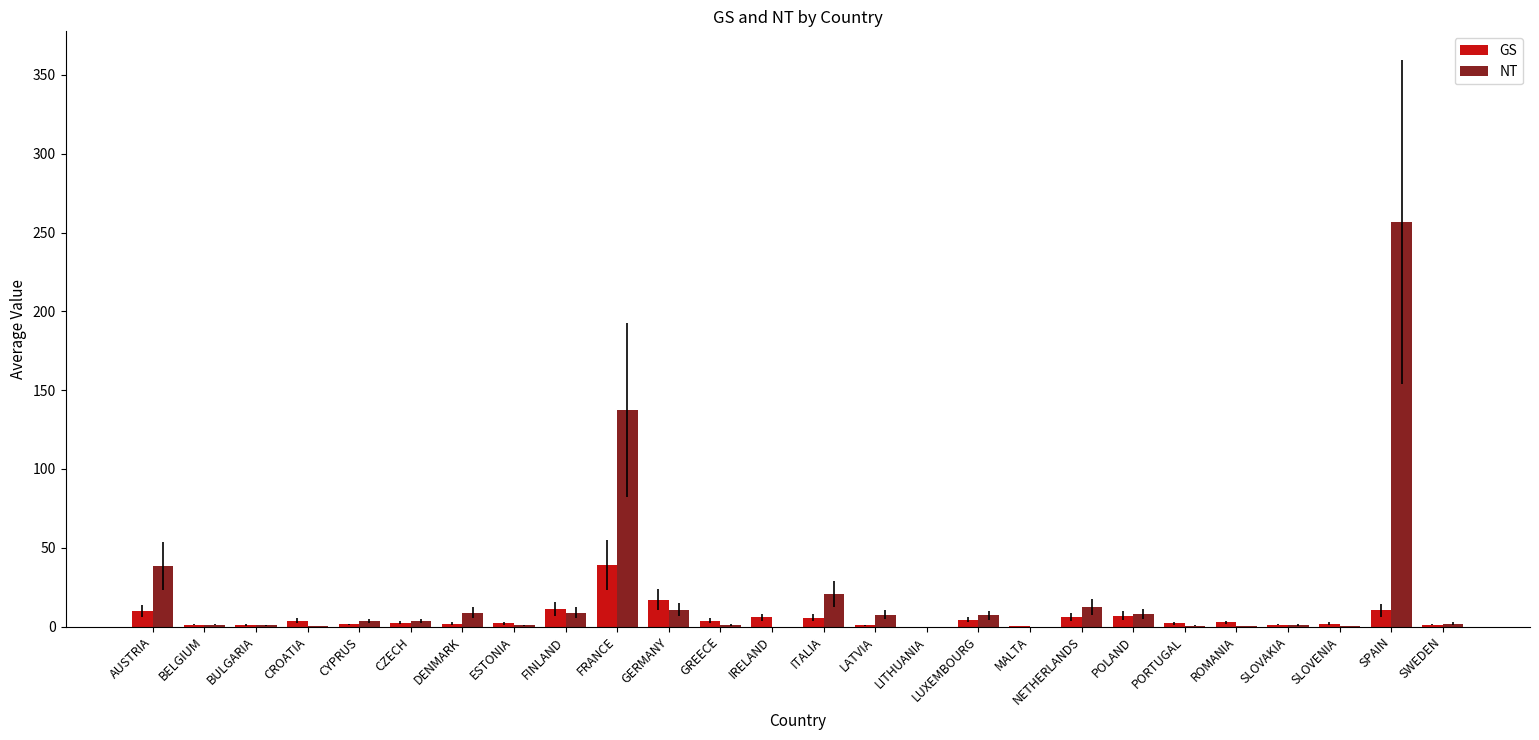

What is the sum of the GS values at AUSTRIA and FRANCE?

48.7